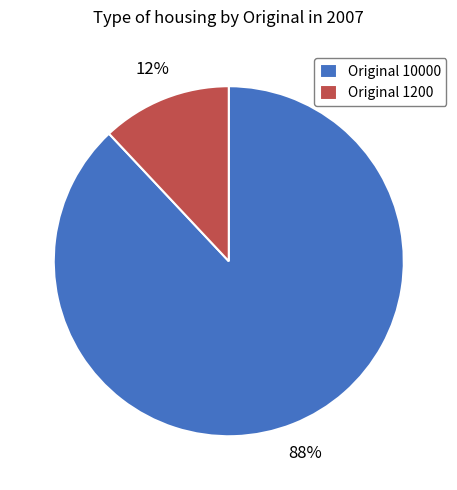

To the nearest percent, what is the difference between the Original 10000 and Original 1200 slice percentages?

76%